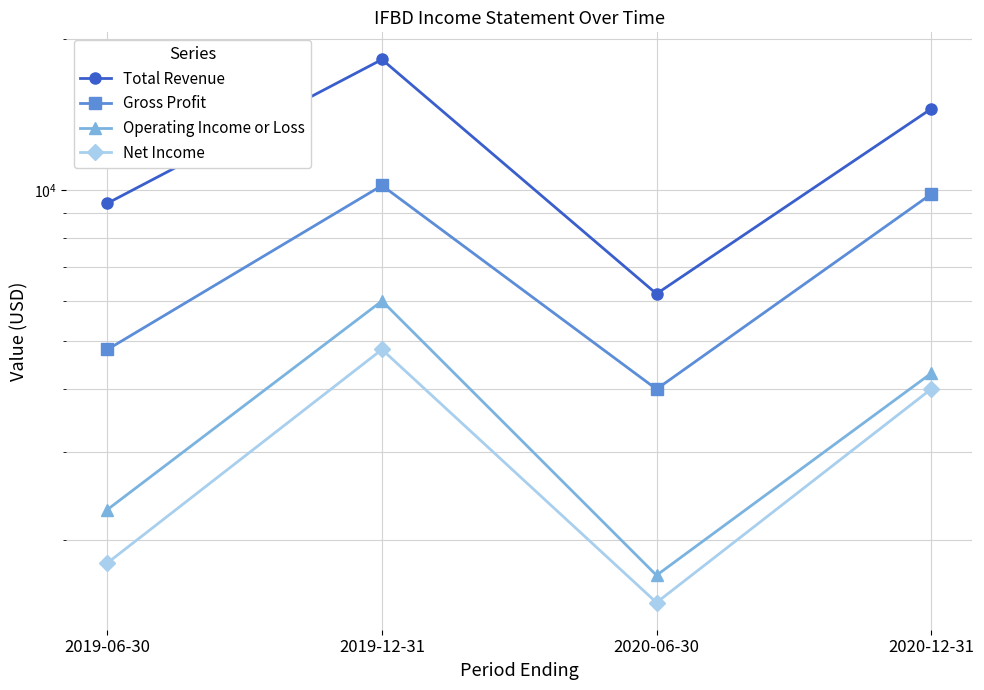

How many distinct data groups are displayed?

4